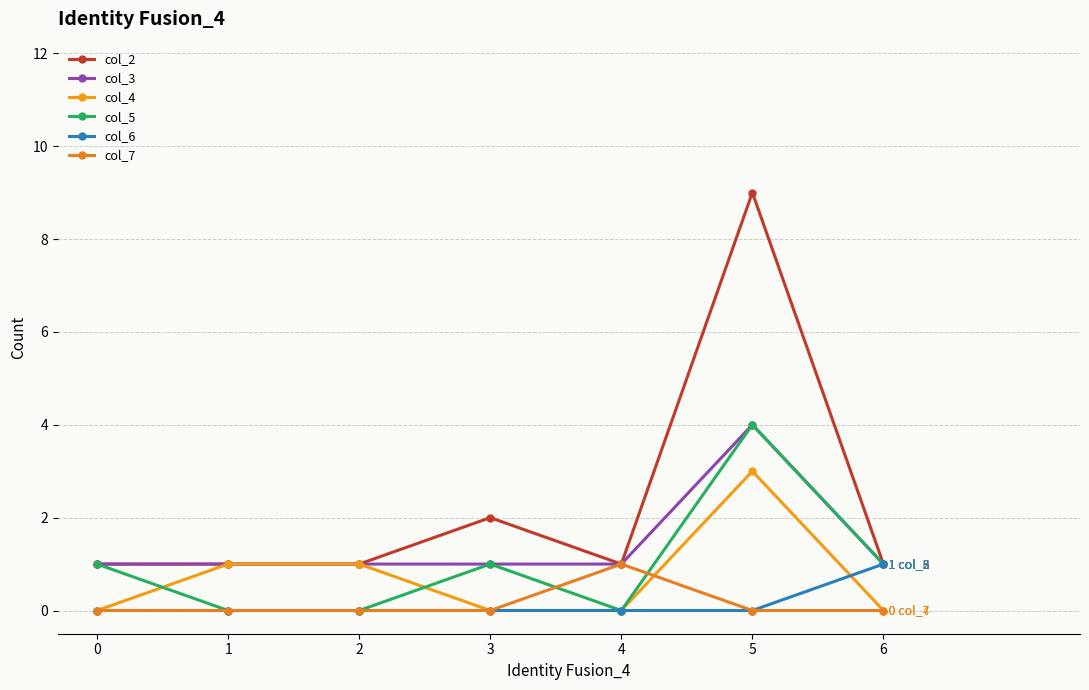

True or false: col_6 has a value of -1 at 0.

False